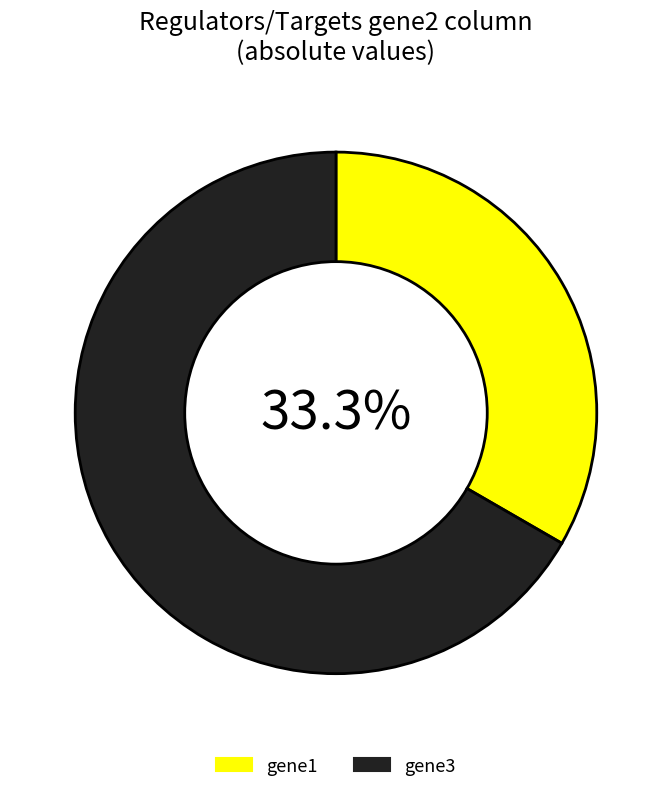

Which slice is the smallest?

gene1